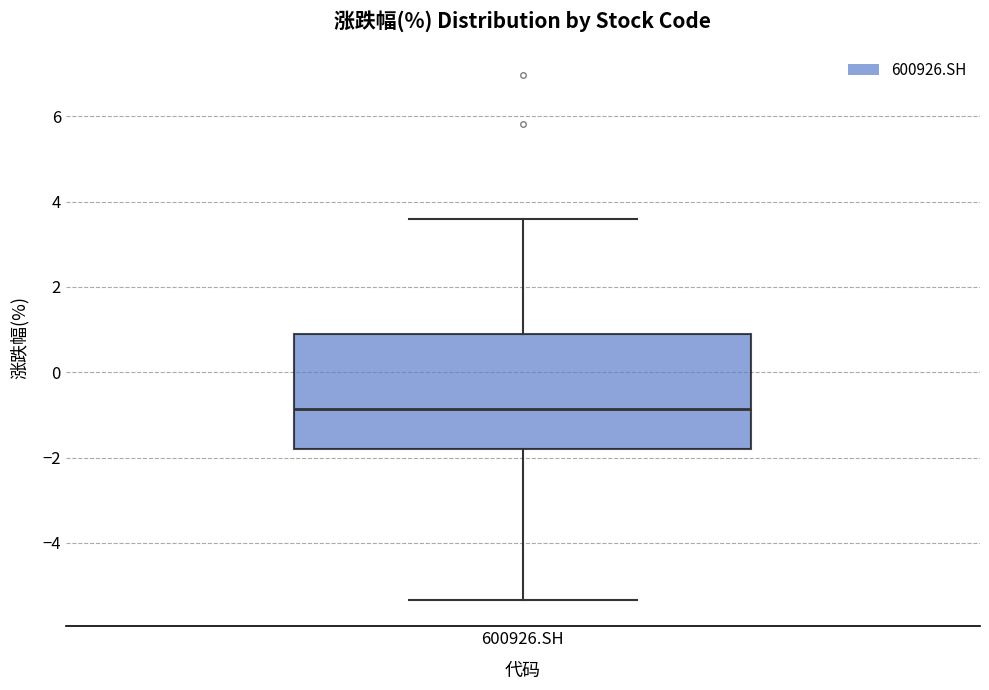

Where is the lower edge of the box for 600926.SH on the y-axis? The values are not printed on the chart, so give them approximately, as read against the axis.

-1.8